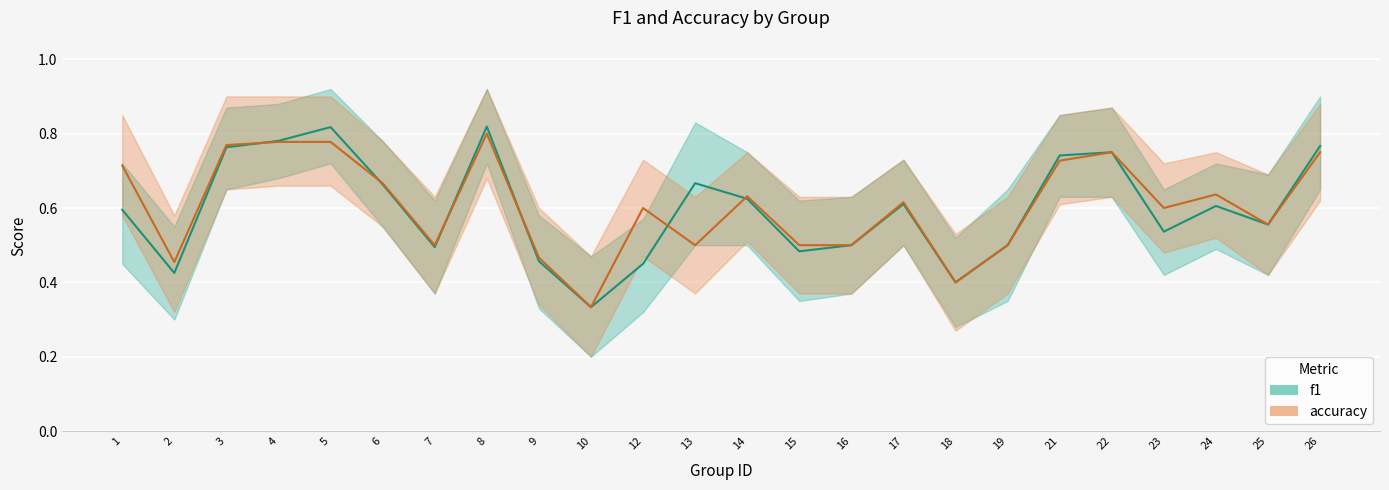

What value does the accuracy series have at 12?

0.6